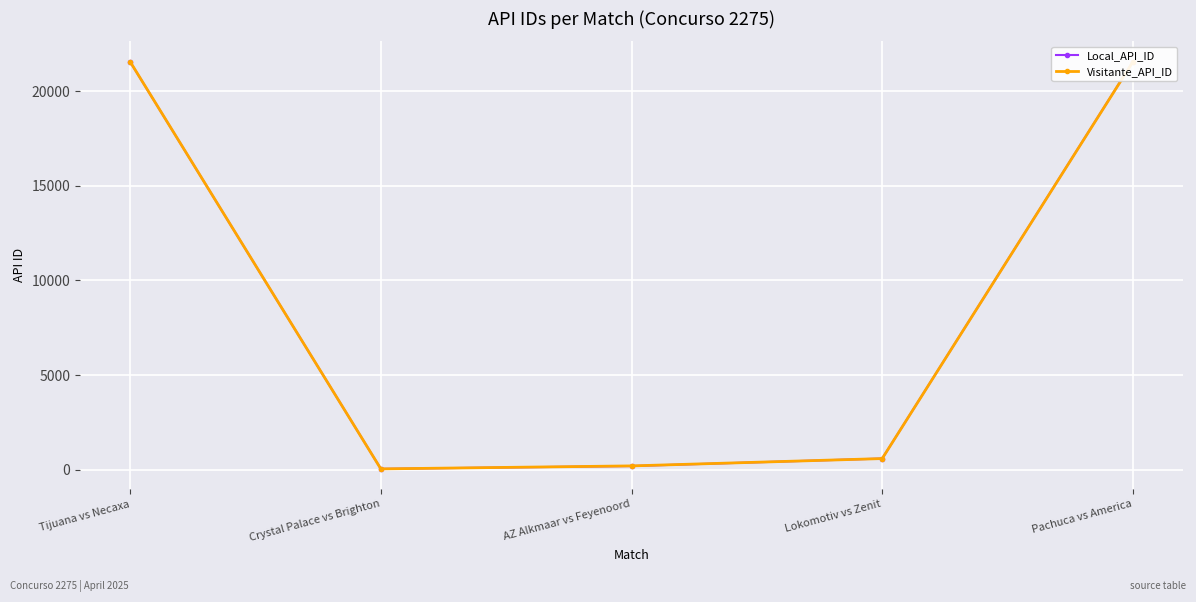

What is the difference between the highest and lowest values at Pachuca vs America?

9